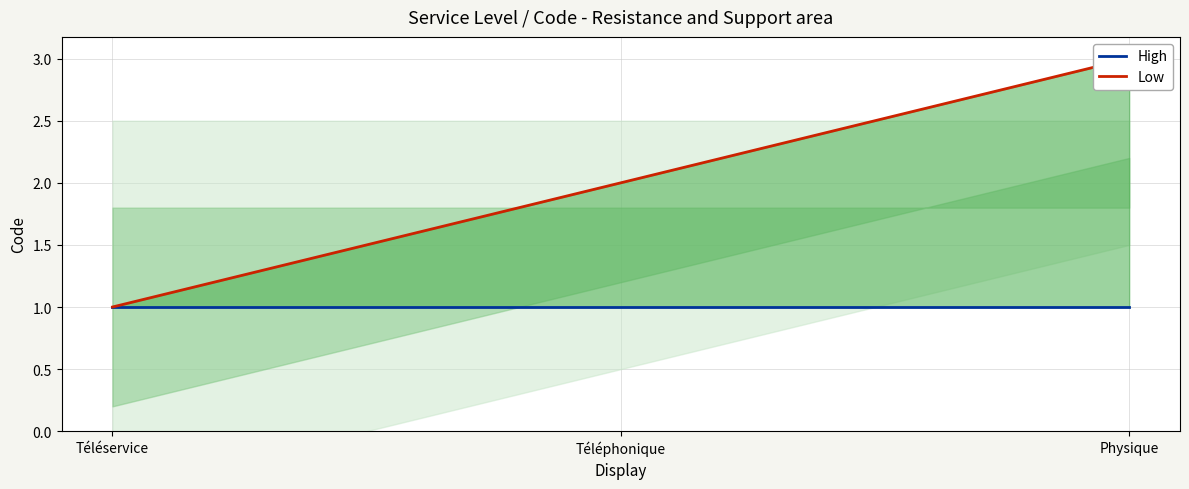

Which series has the widest spread of values?

Low